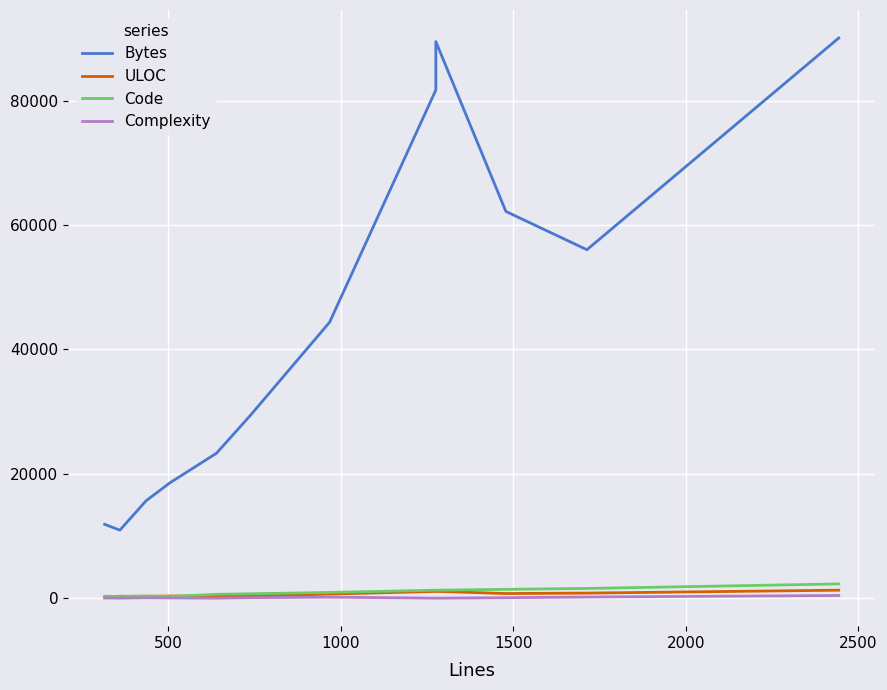

Which series has the largest range (max minus min)?

Bytes